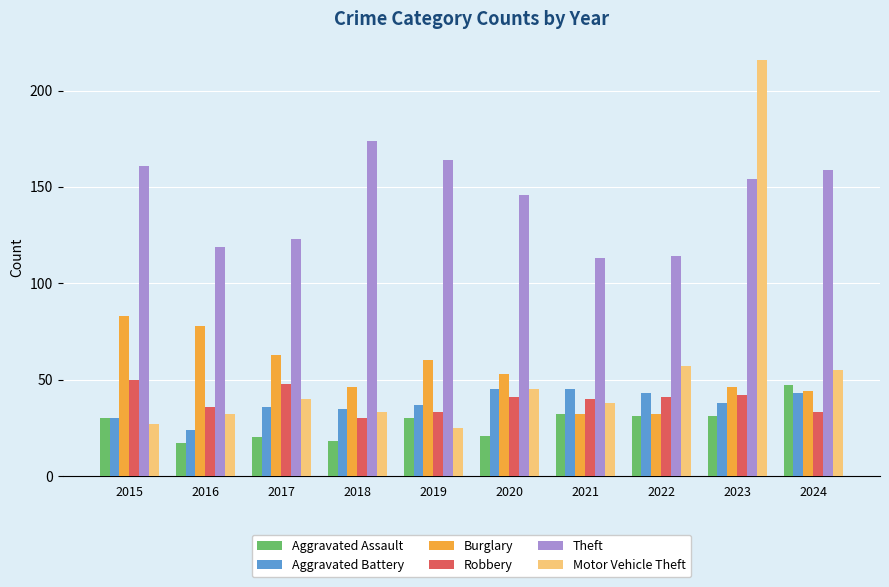

Reading left to right, extract all data points from this chart.

Aggravated Assault: 30	17	20	18	30	21	32	31	31	47
Aggravated Battery: 30	24	36	35	37	45	45	43	38	43
Burglary: 83	78	63	46	60	53	32	32	46	44
Robbery: 50	36	48	30	33	41	40	41	42	33
Theft: 161	119	123	174	164	146	113	114	154	159
Motor Vehicle Theft: 27	32	40	33	25	45	38	57	216	55